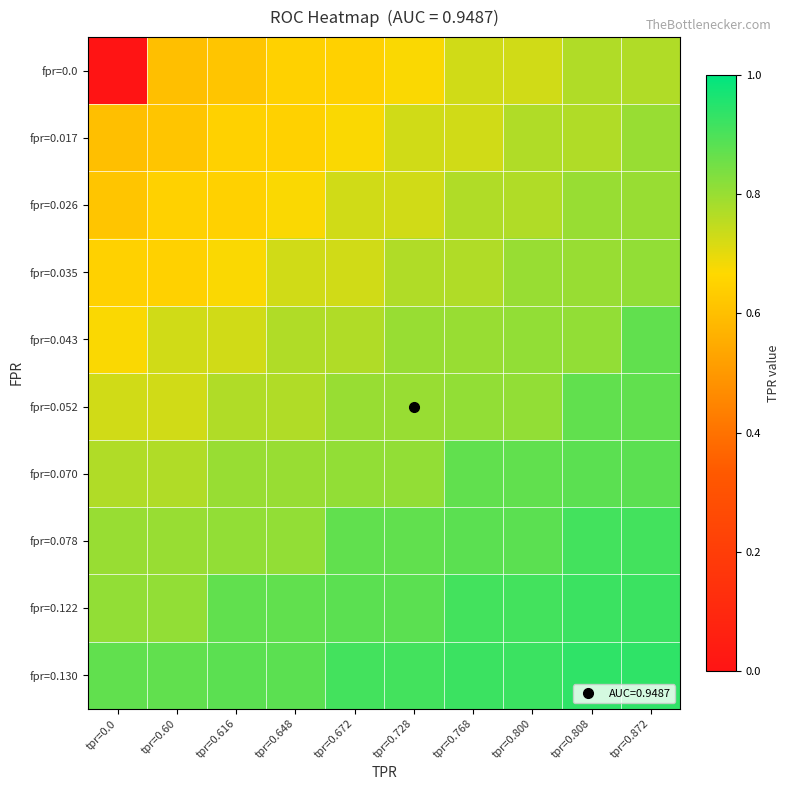

Which series has the largest total across all categories?

fpr=0.130